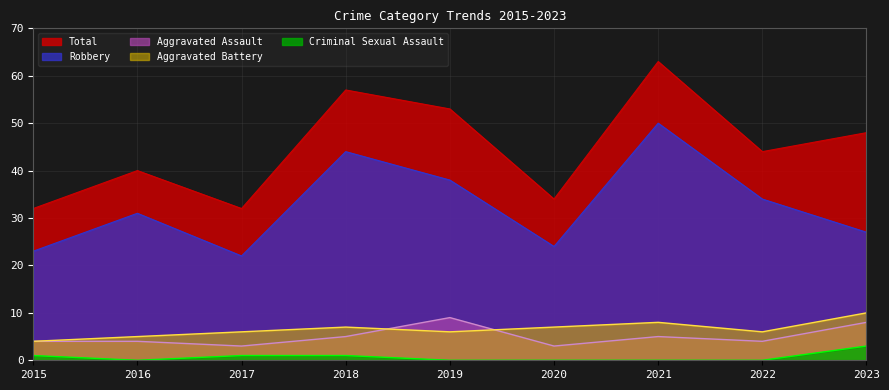

At 2019, list the series in order from smallest to largest.

Criminal Sexual Assault, Aggravated Battery, Aggravated Assault, Robbery, Total